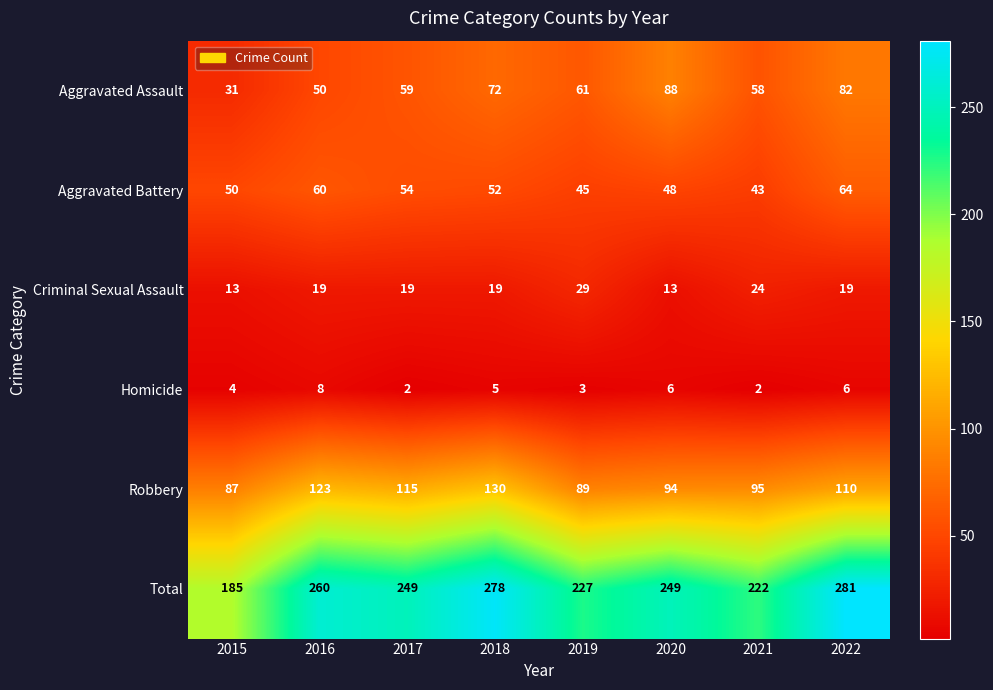

Which series changed the most between 2016 and 2022?

Aggravated Assault